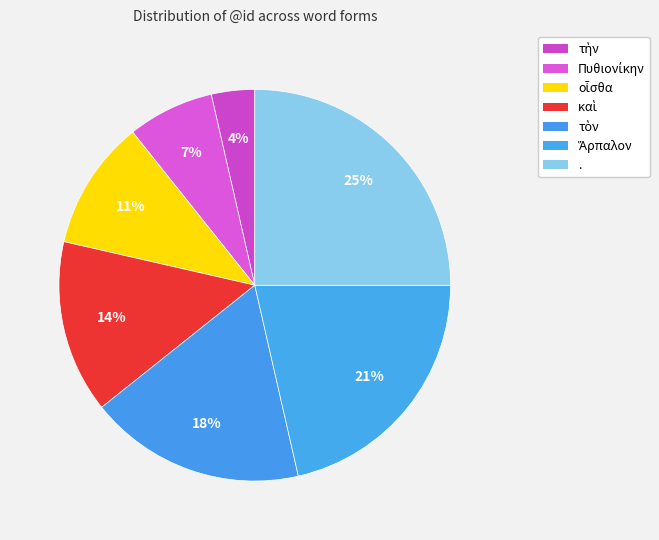

How many segments does this pie chart have?

7